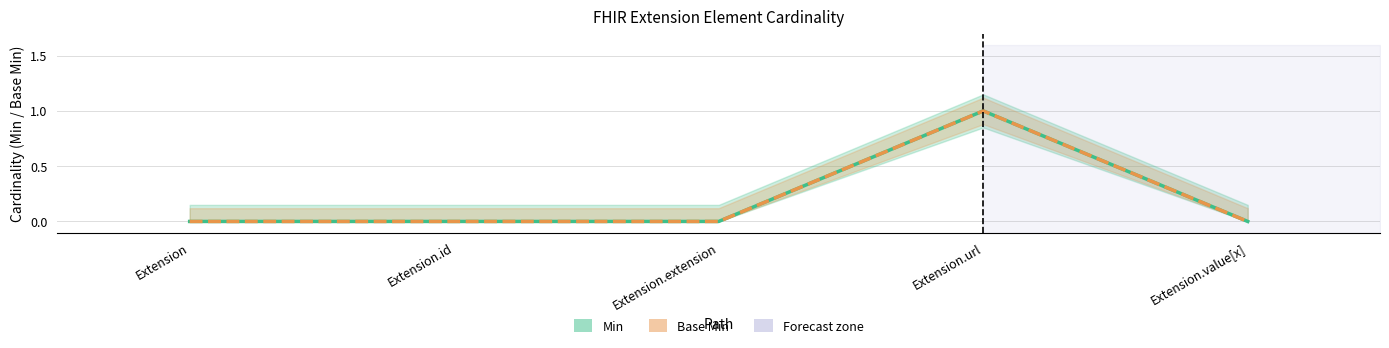

Reading left to right, transcribe all the data shown in this chart.

Min: 0	0	0	1	0
Base Min: 0	0	0	1	0